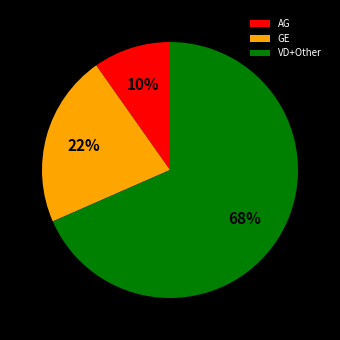

Combined, do VD+Other and GE account for over 50%?

Yes